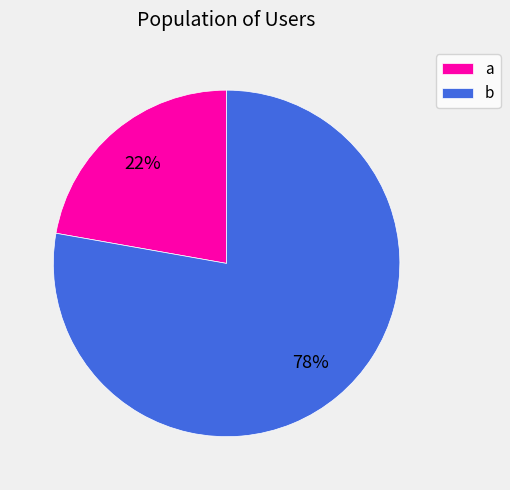

Which category has the biggest portion of the pie?

b